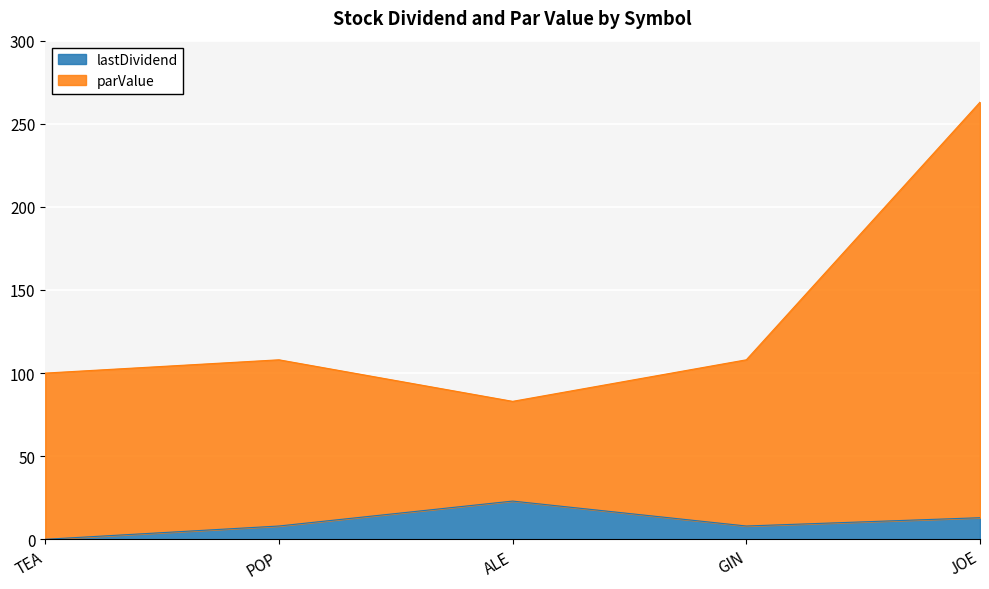

What is the difference between the highest and lowest values at TEA?

100